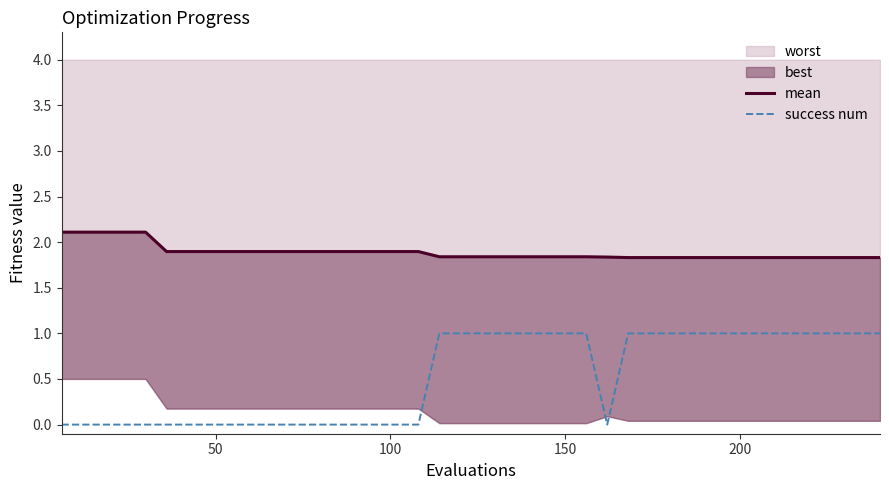

How many lines are shown in the chart?

2